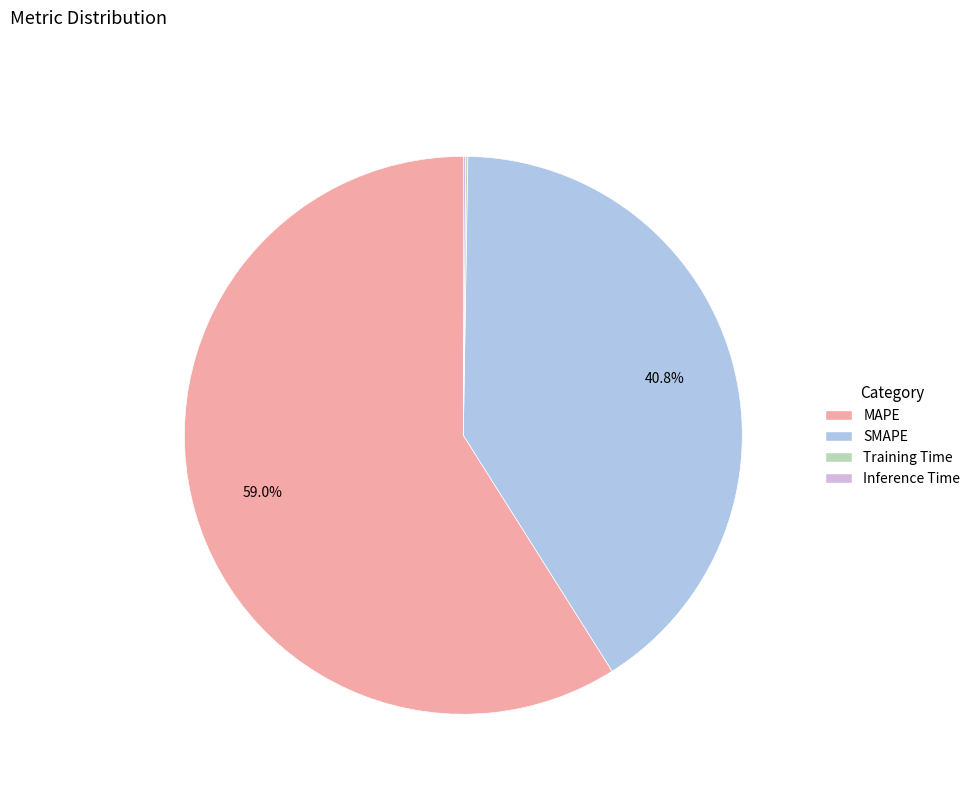

Is there any slice that represents more than half of the pie?

Yes